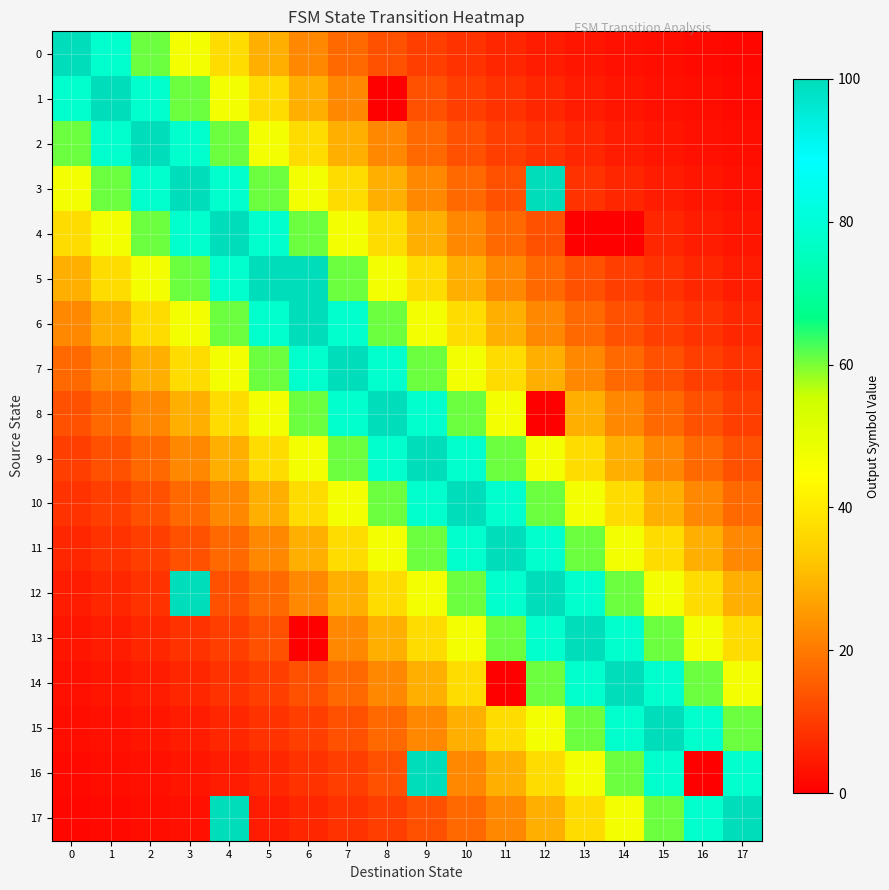

At 12, list the series in order from largest to smallest.

3, 12, 11, 13, 10, 14, 9, 15, 16, 7, 17, 6, 5, 4, 2, 1, 0, 8